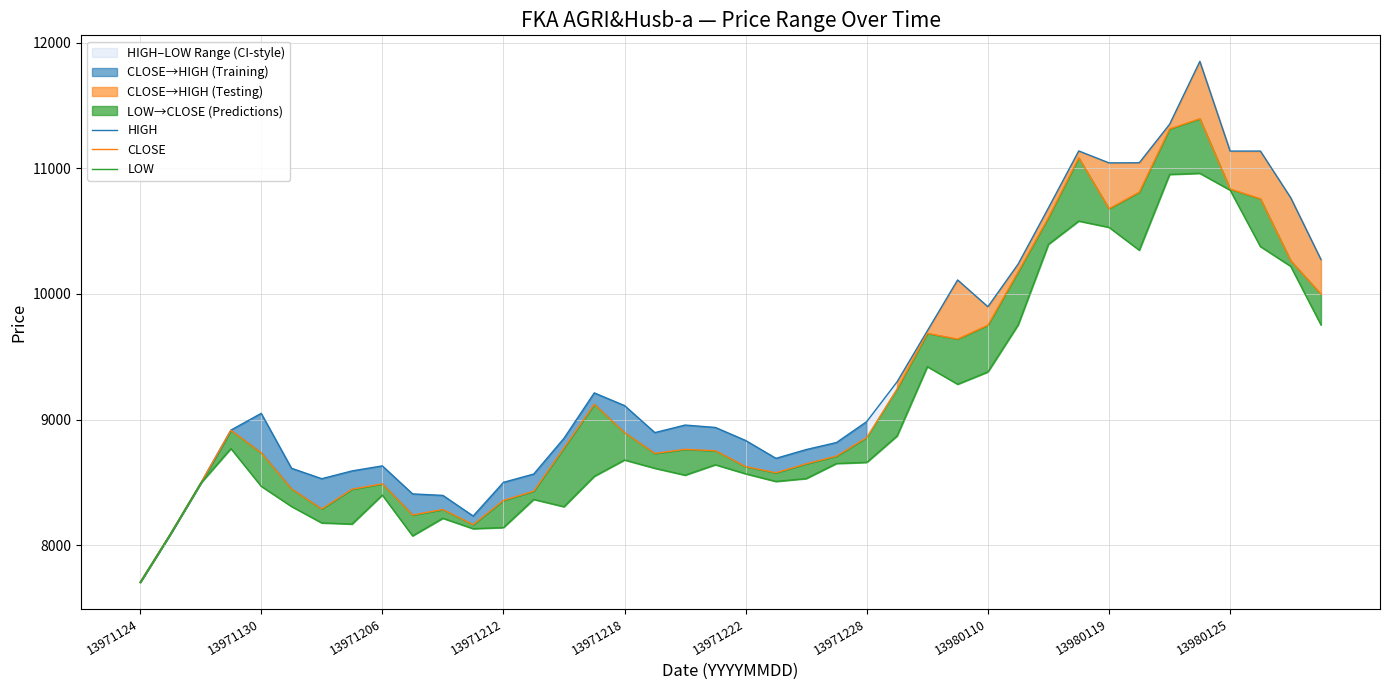

How many interior local valleys does the LOW series have?

8